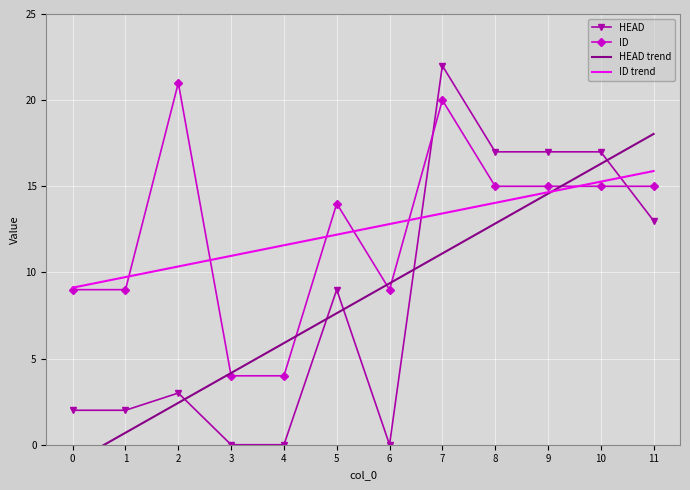

What is the value of the ID trend point at the 11th from the left?

15.3